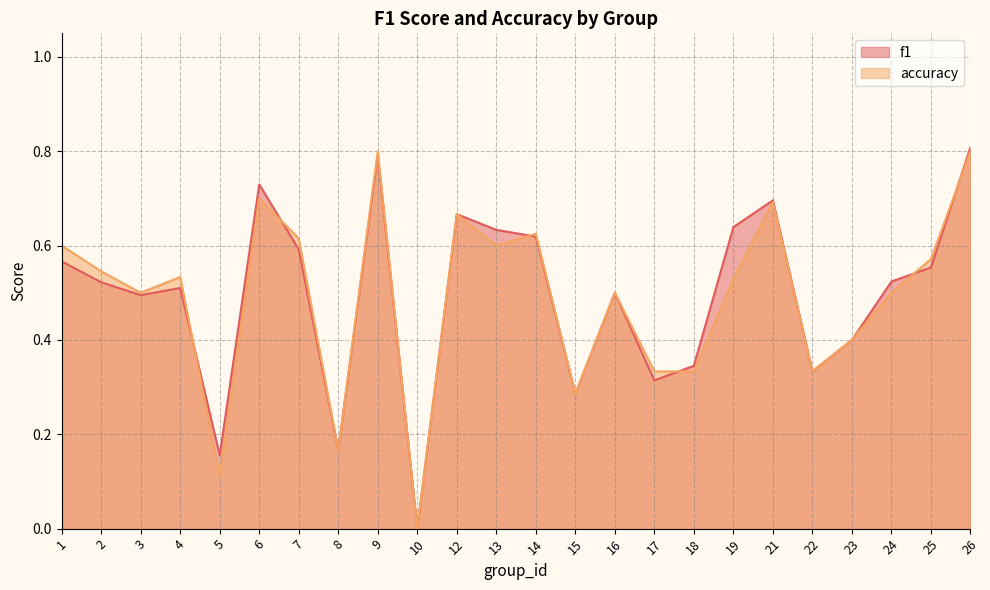

Is it true that f1 equals 0.5 at 24?

True